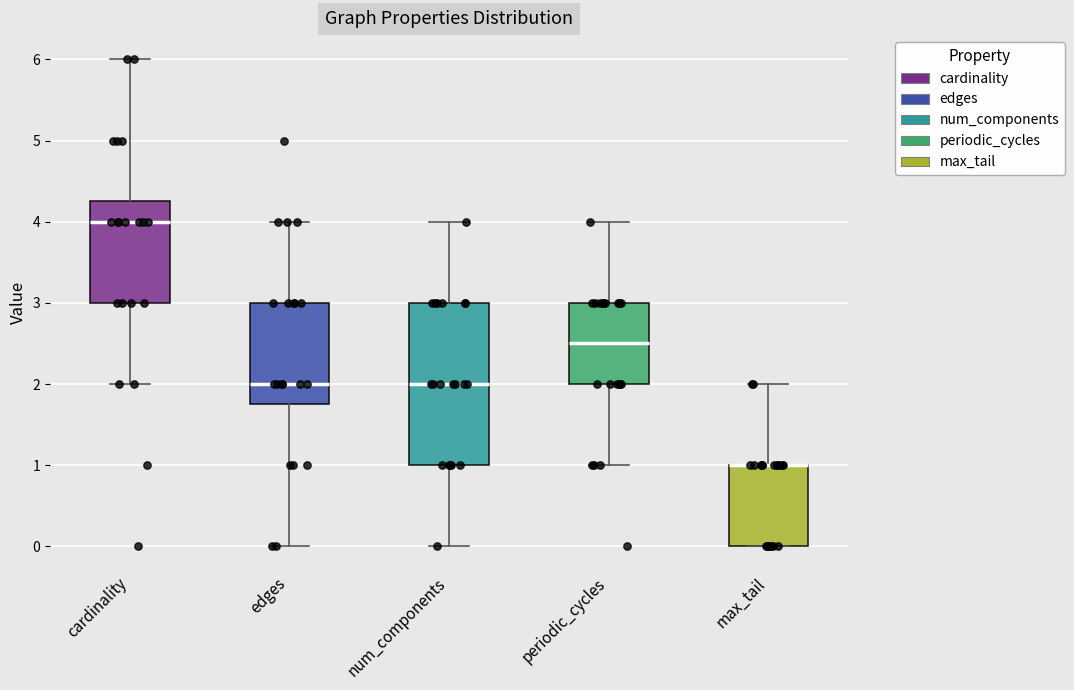

Where does the upper whisker of the box for num_components end on the y-axis? The values are not printed on the chart, so give them approximately, as read against the axis.

4.0